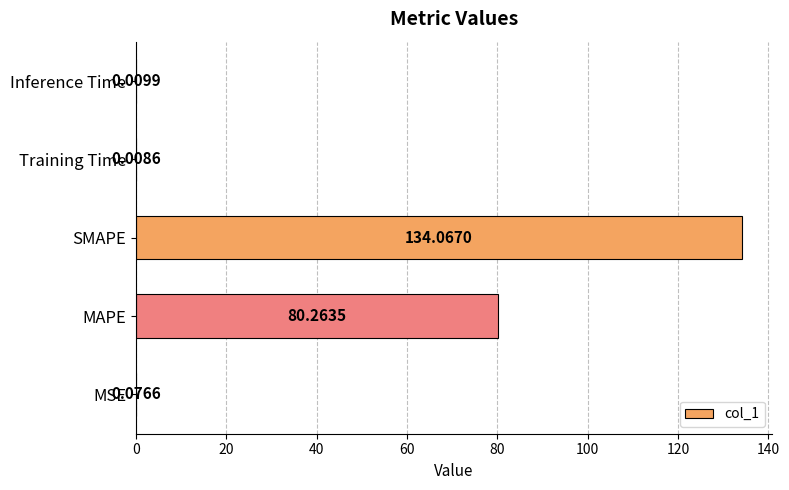

What is the sum of all values?

214.4